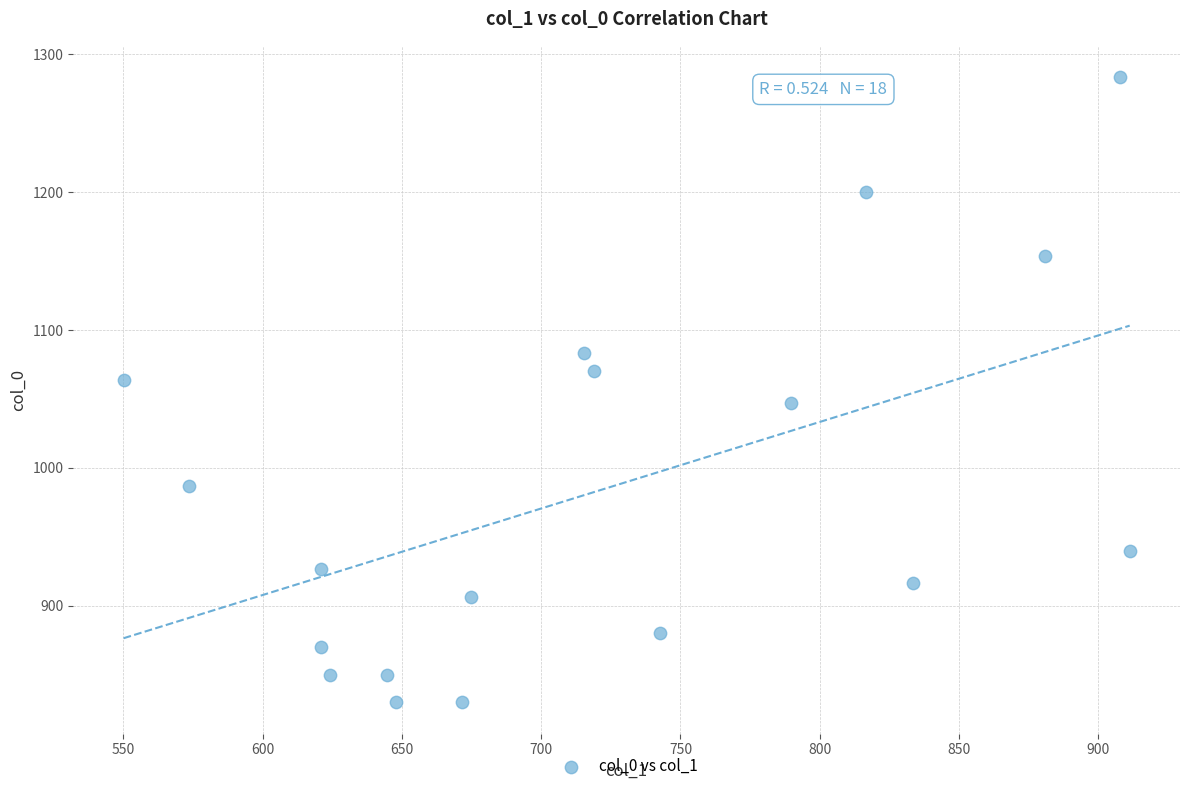

What is the range of X values (max minus min)?

361.1